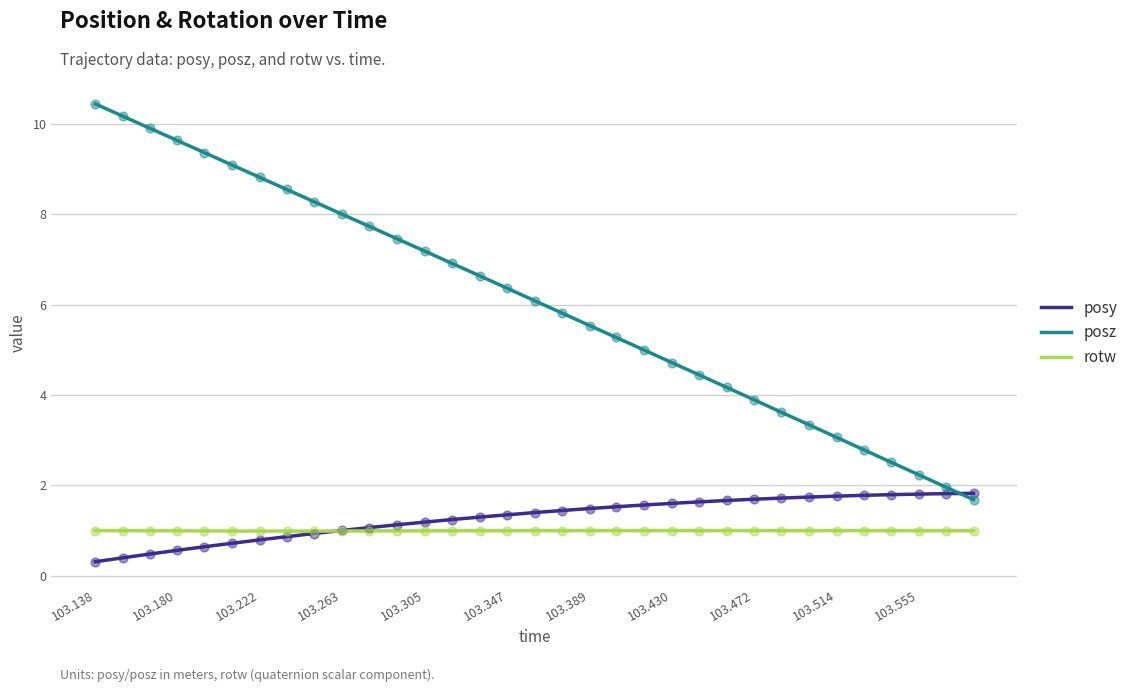

What is the minimum value for posy?

0.3